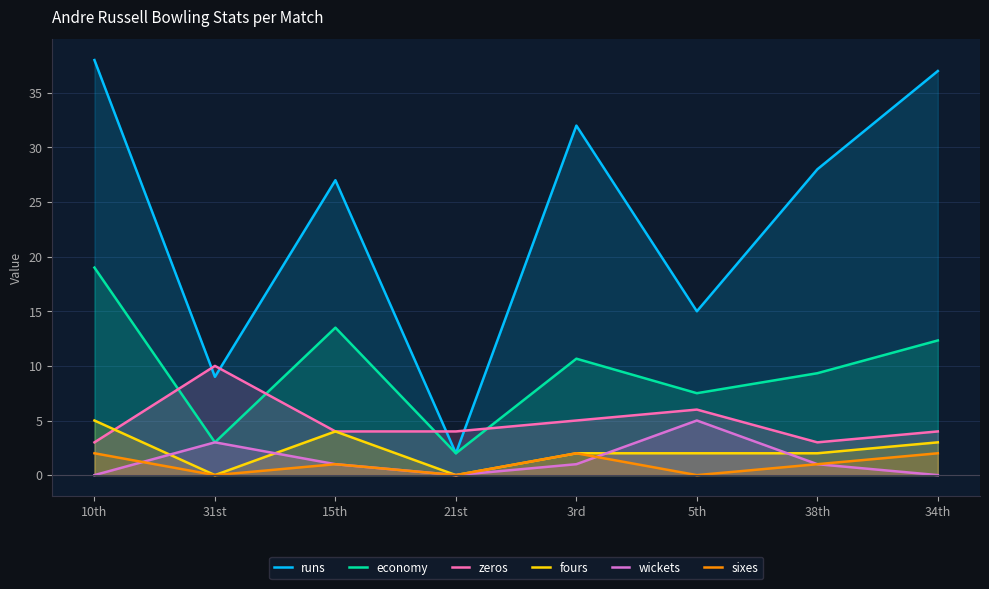

Rank the series at 34th from highest to lowest value.

runs, economy, zeros, fours, sixes, wickets